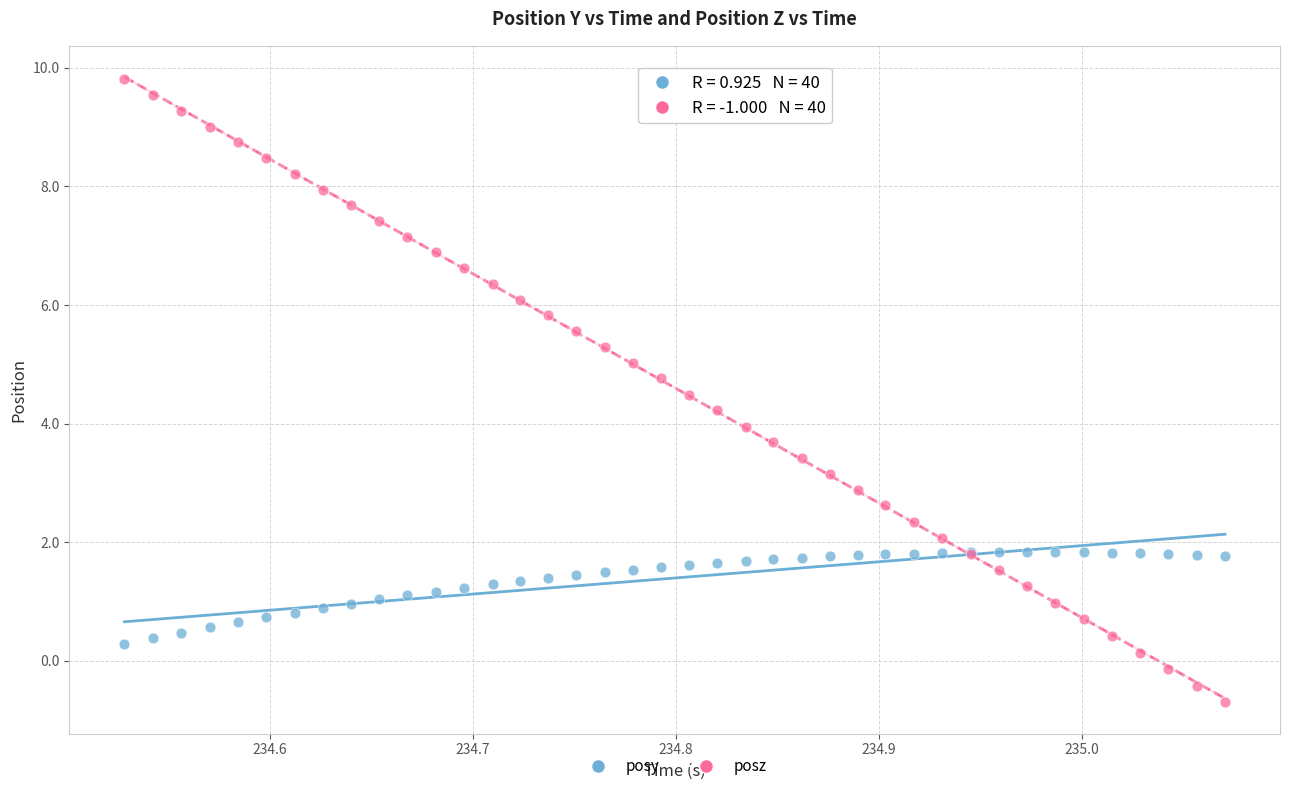

Which series has the widest spread of Y values?

posz